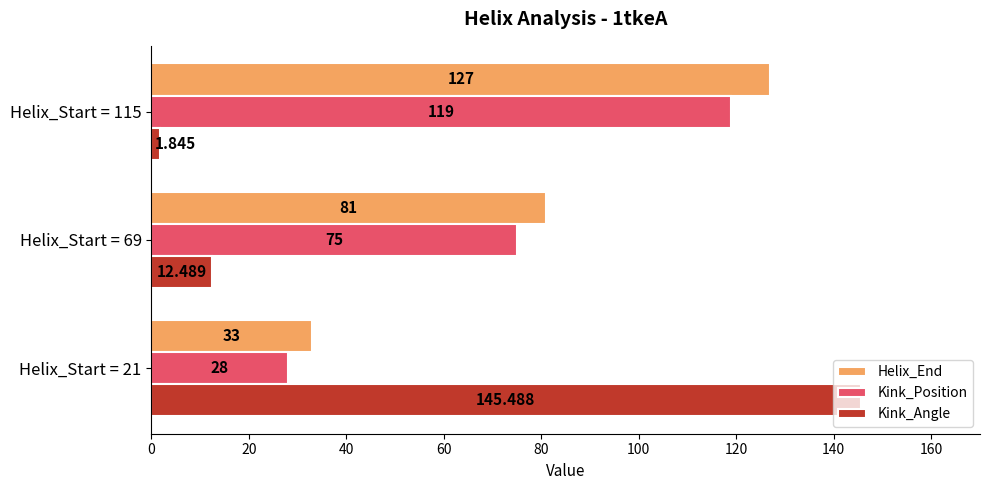

Which series has the largest range (max minus min)?

Kink_Angle